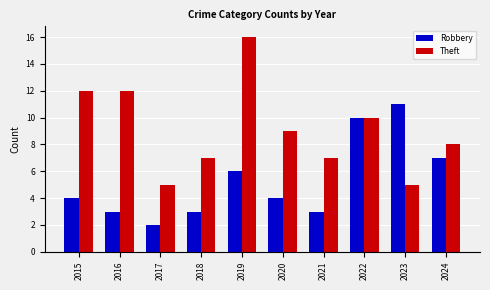

How many categories are shown in the chart?

10